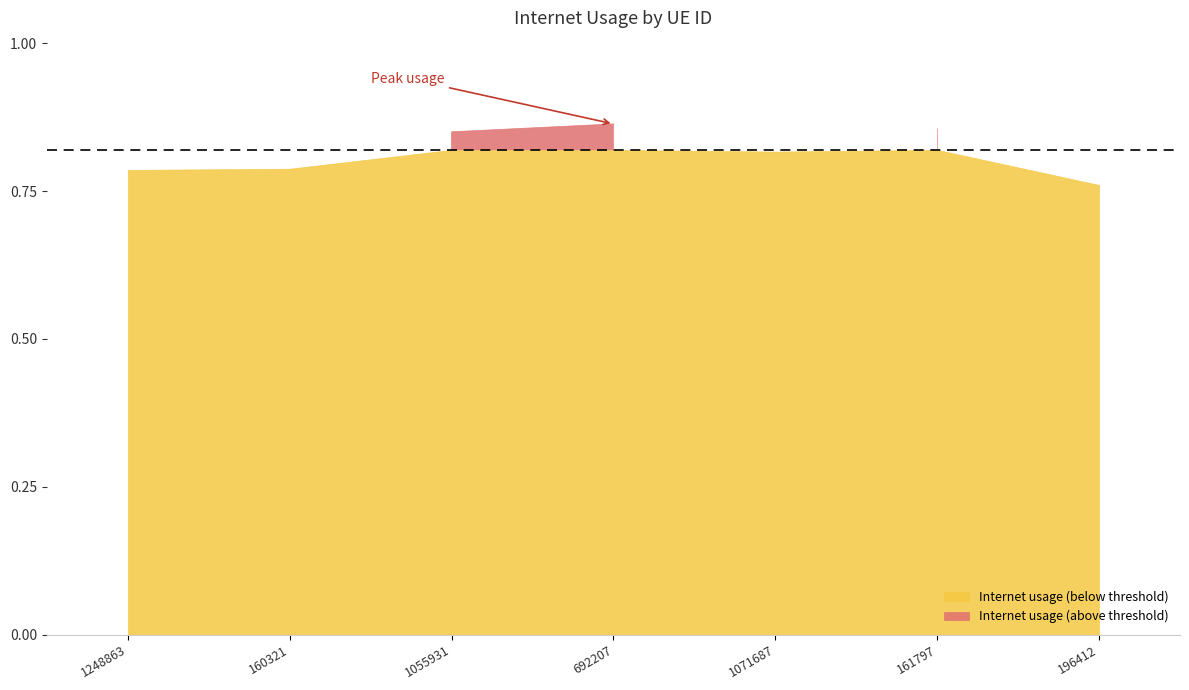

What is the greatest value displayed?

0.9